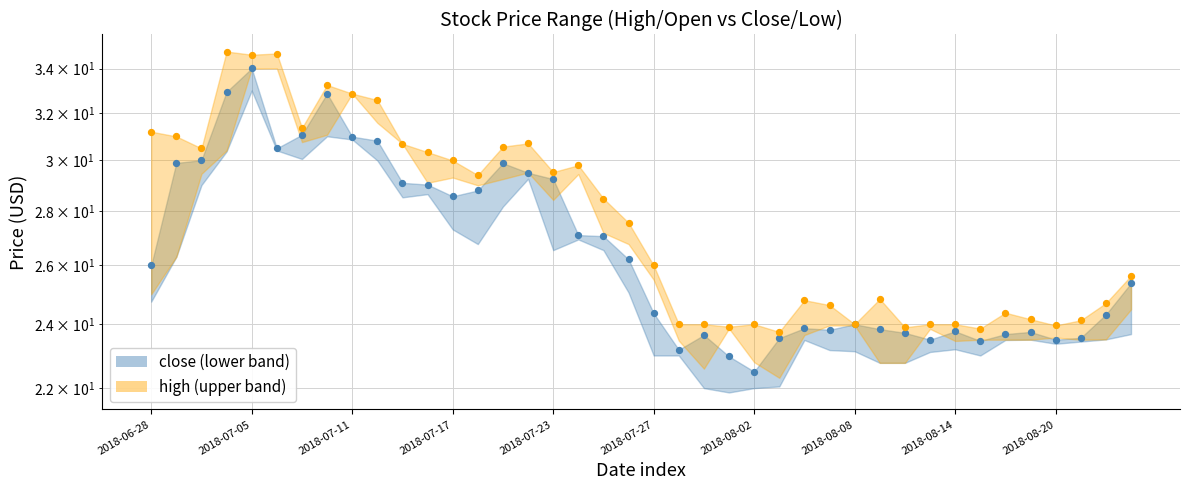

Is the value of high at 2018-08-22 greater than the value of close at 2018-07-25?

No